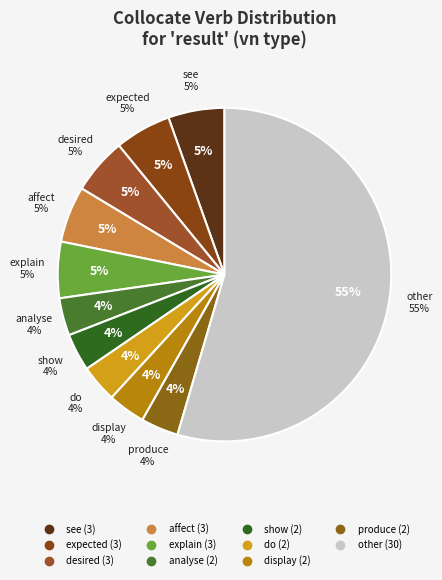

How many slices are in this pie chart?

11